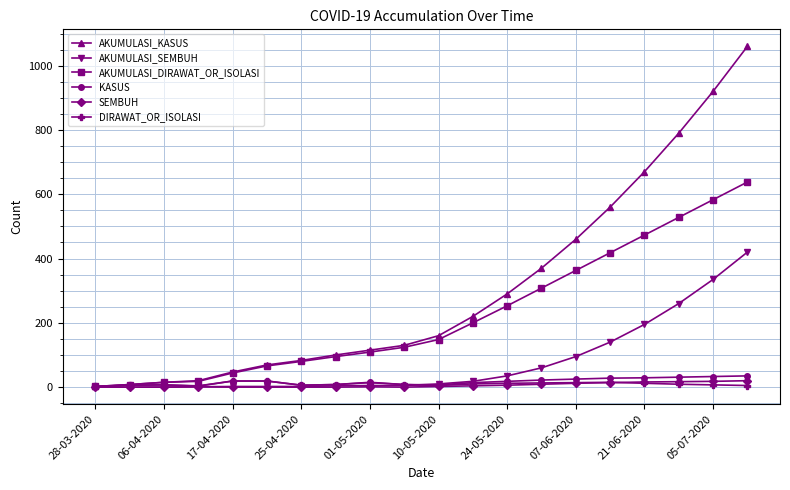

Which series has the widest spread of values?

AKUMULASI_KASUS